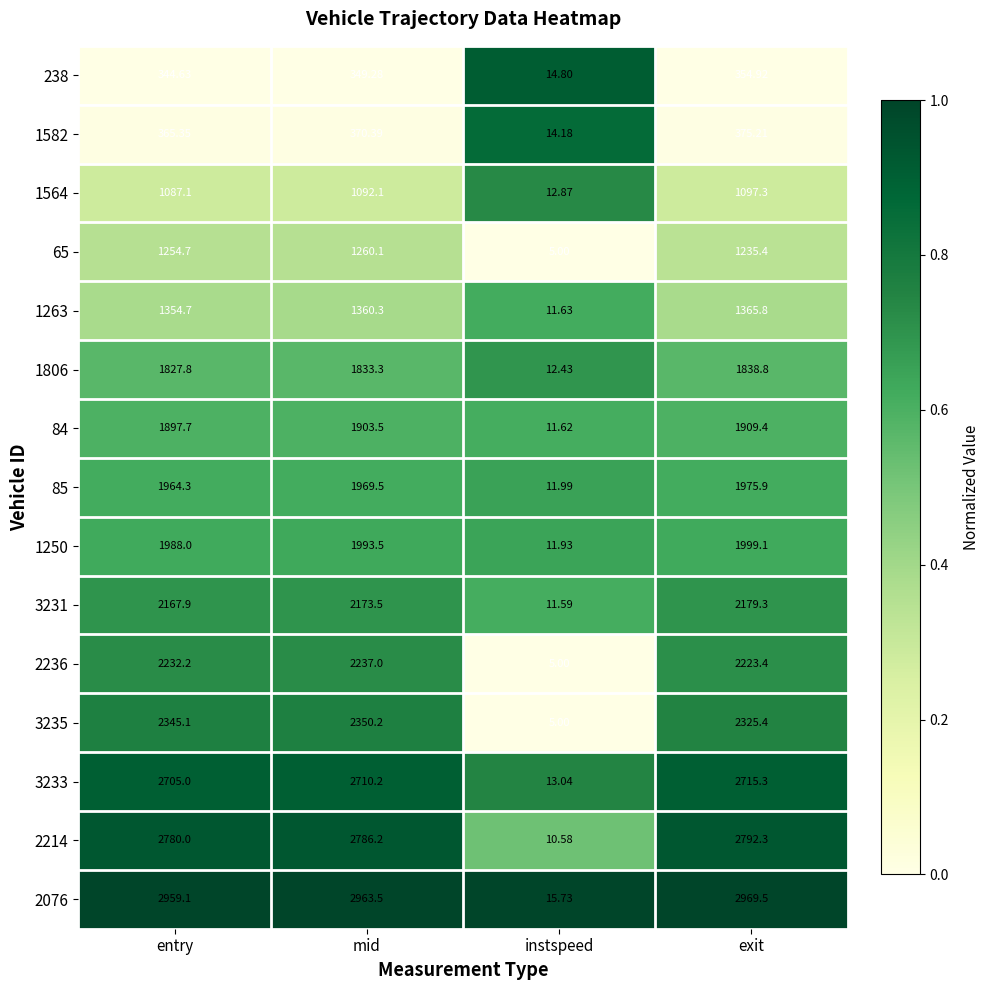

Which category has the highest value in the 238 series?

exit